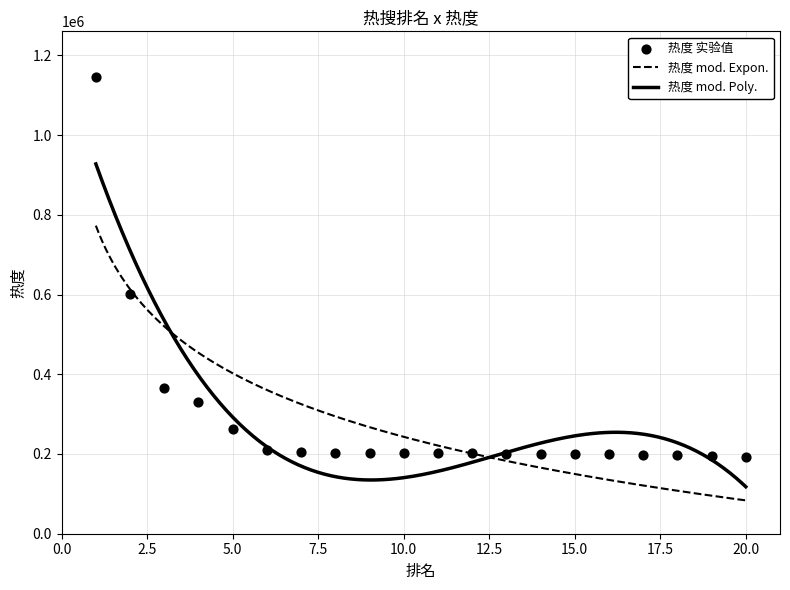

What is the ratio of the value at 5 to the value at 3?

0.7